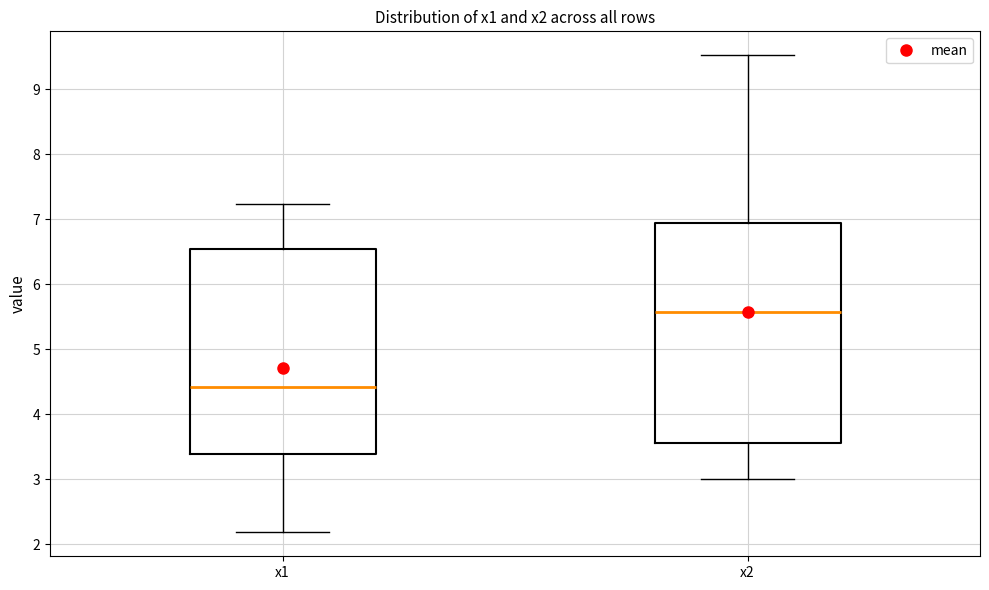

Reading left to right, transcribe this box plot: for each box, give where its median line is, the range the box spans, and where its two whiskers end, as read against the y-axis. The values are not printed on the chart, so give them approximately, as read against the axis.

x1: median 4.4, box 3.4 to 6.5, whiskers 2.2 to 7.2
x2: median 5.6, box 3.6 to 6.9, whiskers 3.0 to 9.5